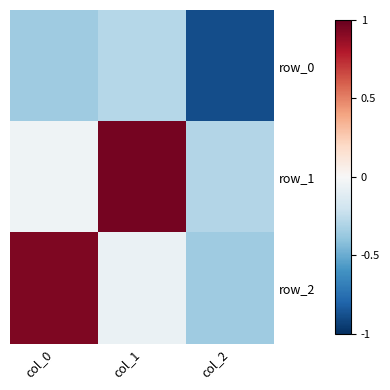

Reading left to right, what are all the values shown in this chart?

row_0: -0.4	-0.3	-0.9
row_1: -0.0	1.0	-0.3
row_2: 0.9	-0.1	-0.4